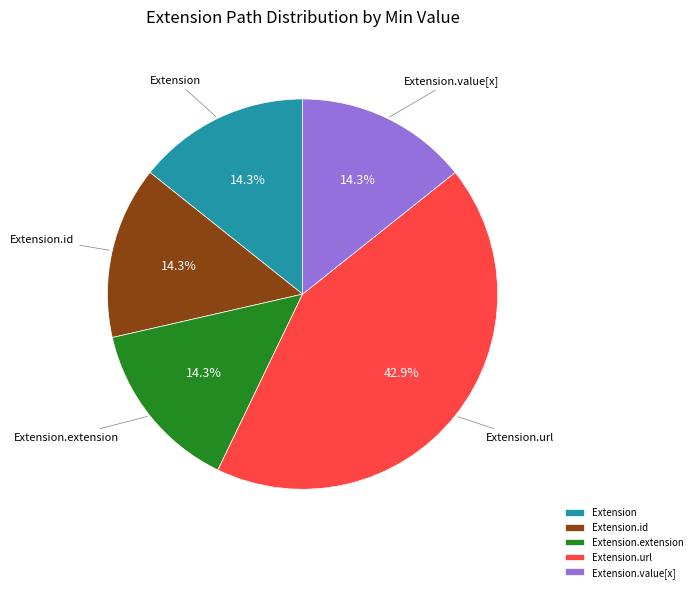

Approximately how many times larger is the value at Extension.id compared to Extension.extension?

1.0